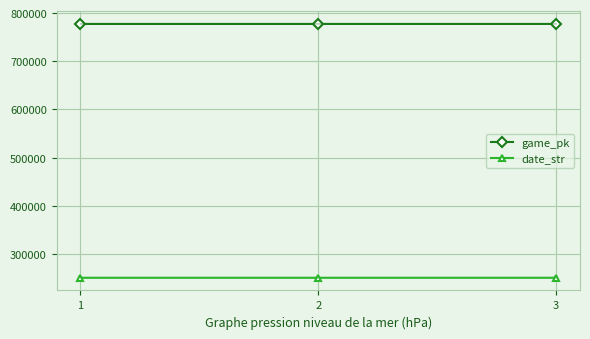

How many categories are shown in the chart?

3